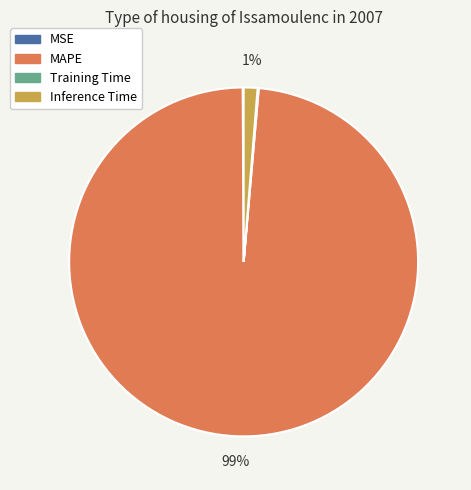

Which slice is the largest?

MAPE